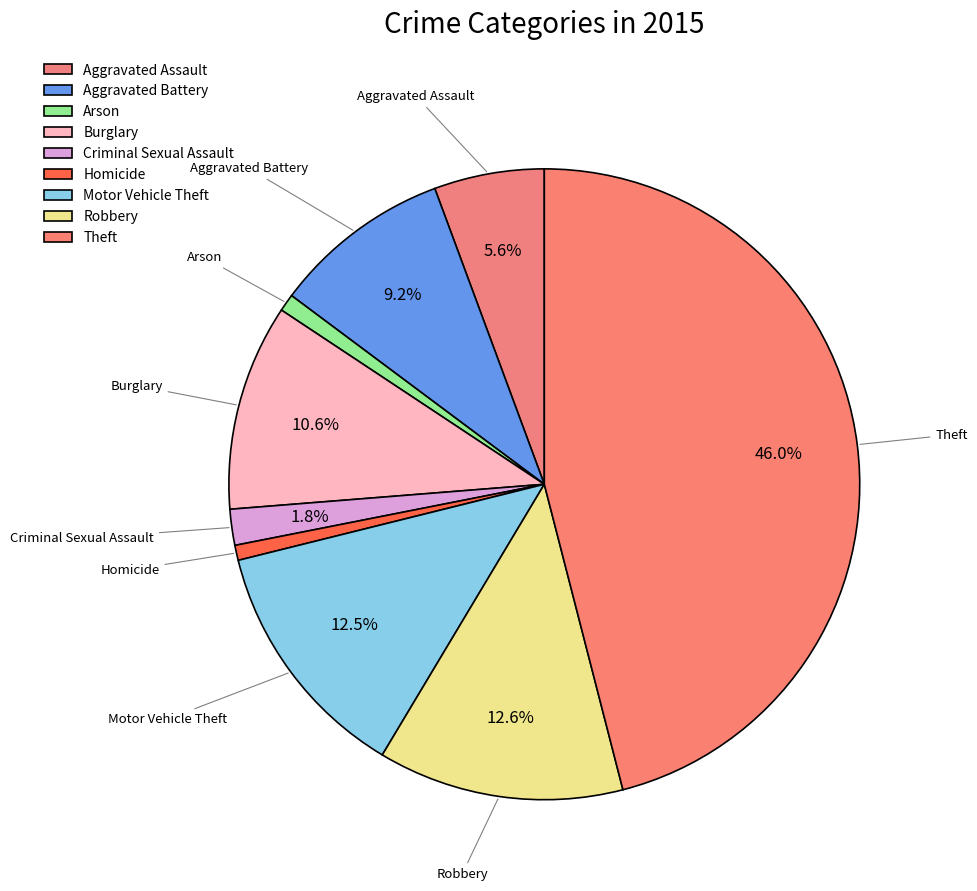

How many segments does this pie chart have?

9